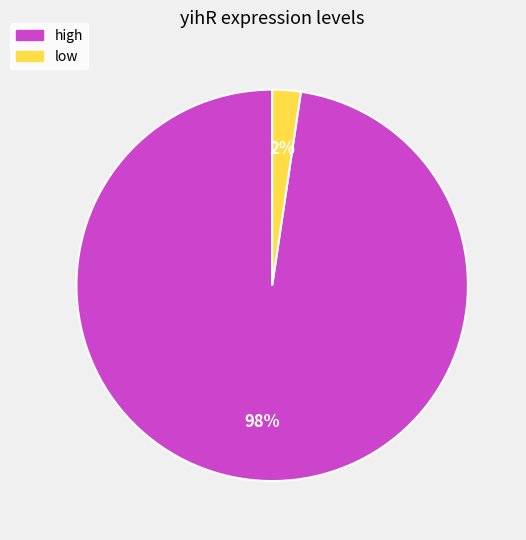

Is the sum of low and high greater than half?

Yes